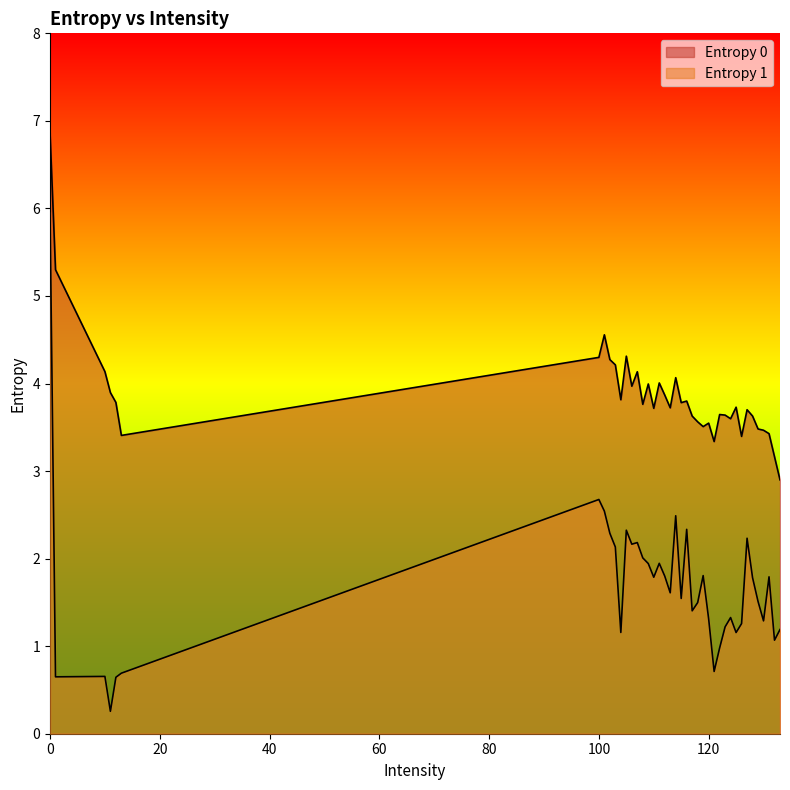

True or false: there are more than 1 points higher than both neighbors.

True